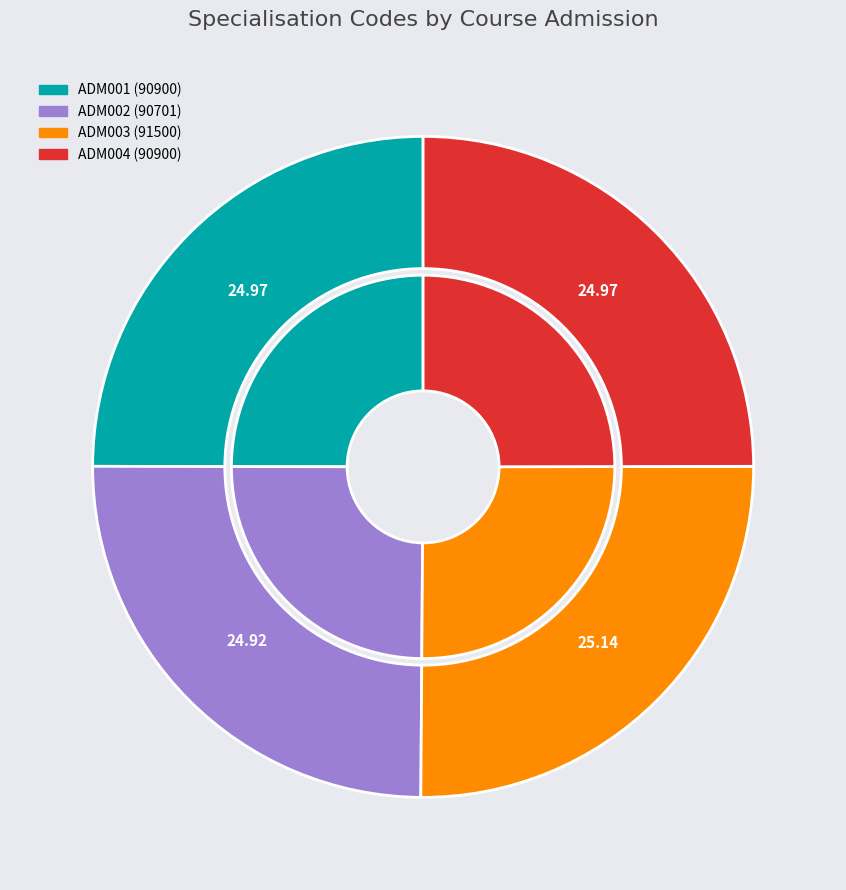

How many slices are in this pie chart?

4